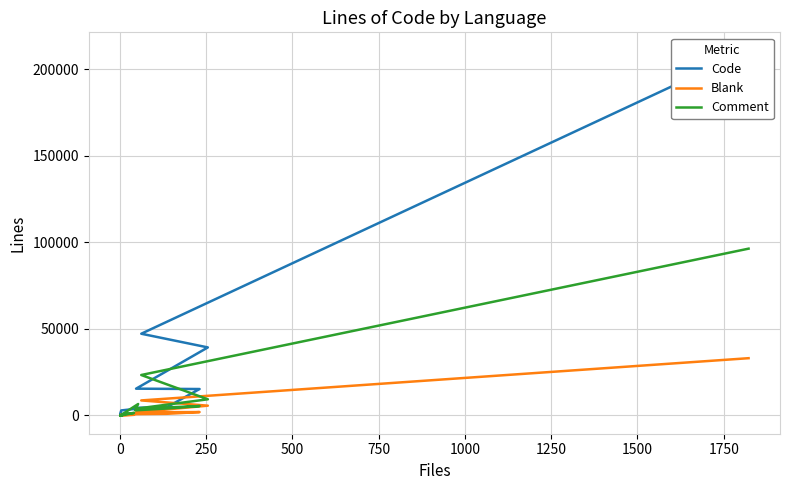

True or false: Comment has a value of 2101 at 1000.

False